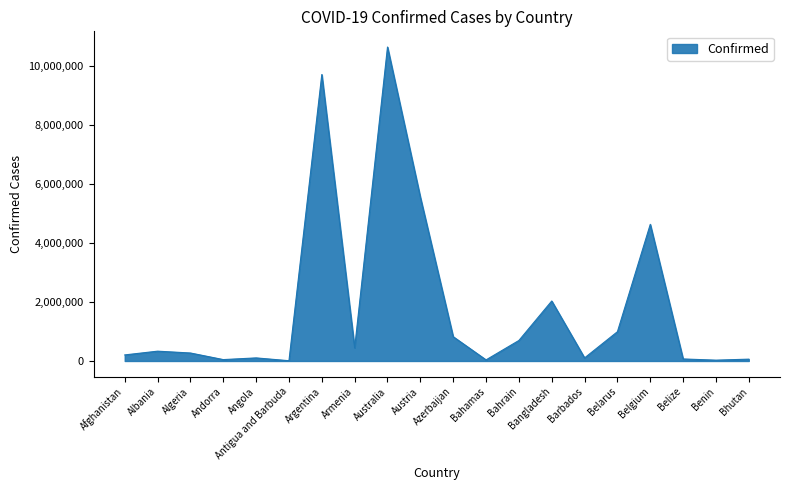

Does the chart have visible grid lines?

No